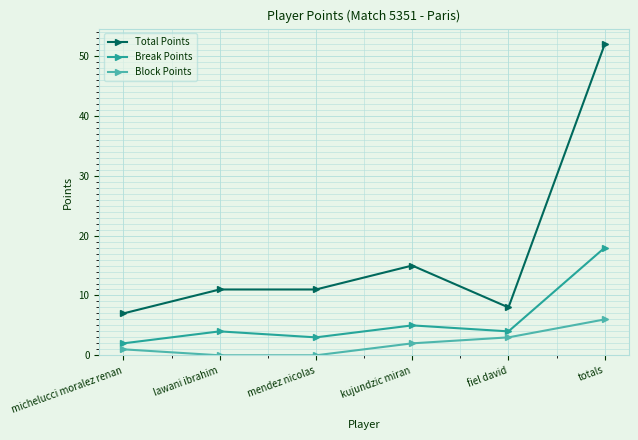

At kujundzic miran, list the series in order from largest to smallest.

Total Points, Break Points, Block Points